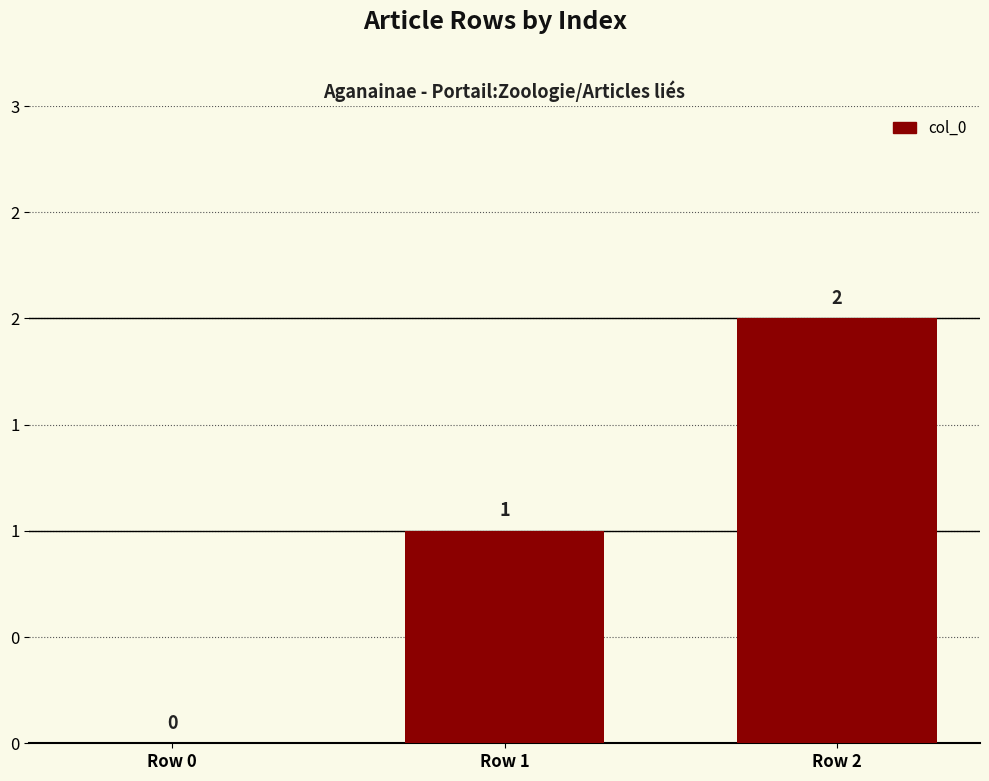

How many values are between 0 and 2?

3